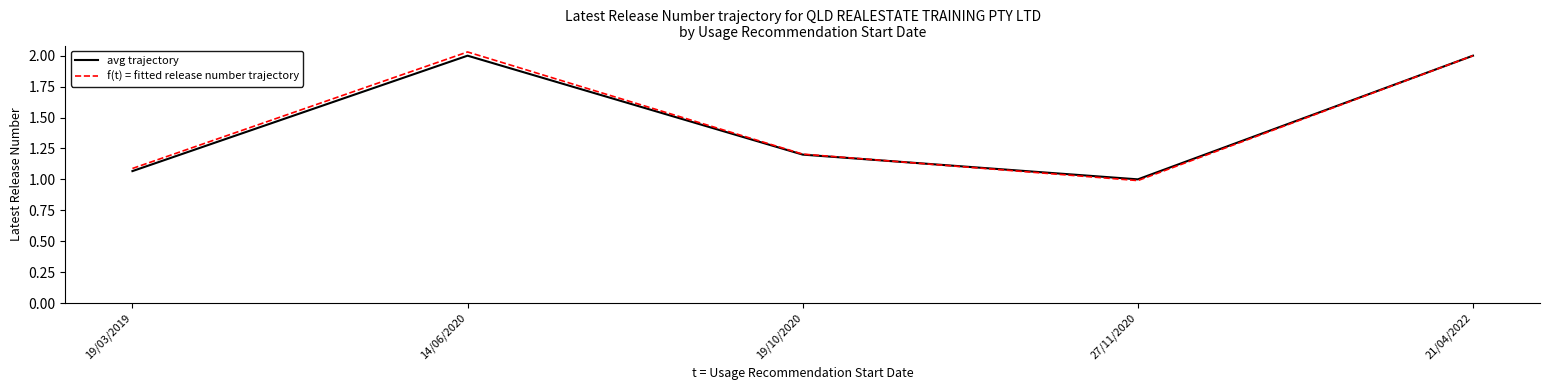

List the labels in order of f(t) = fitted release number trajectory value, smallest first.

27/11/2020, 19/03/2019, 19/10/2020, 21/04/2022, 14/06/2020